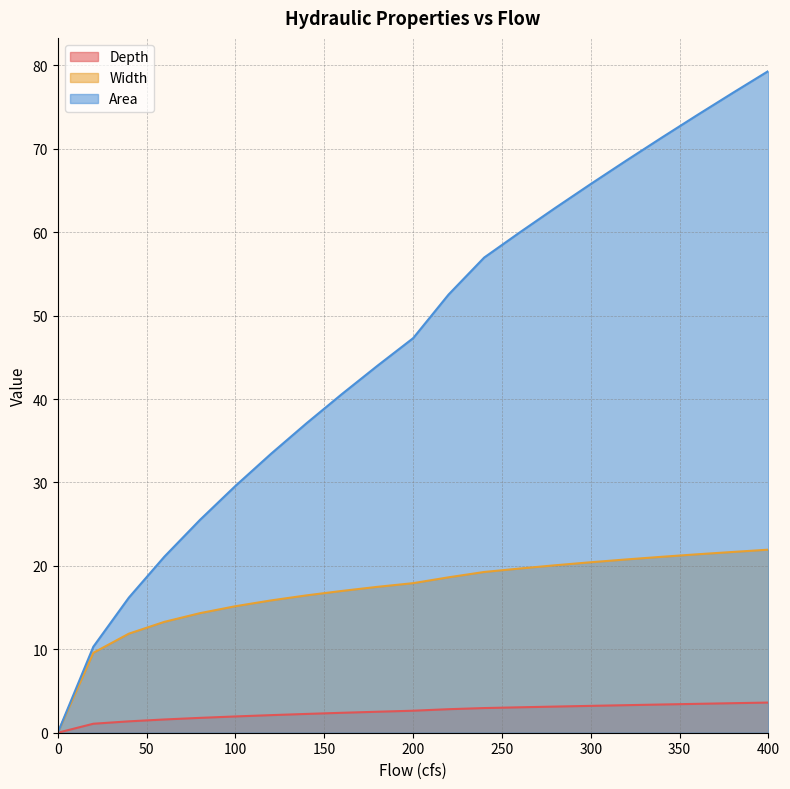

Reading left to right, extract all data points from this chart.

Depth: 0=0.0	20=1.1	40=1.4	60=1.6	80=1.8	100=2.0	120=2.1	140=2.3	160=2.4	180=2.5	200=2.6	220=2.8	240=3.0	260=3.0	280=3.1	300=3.2	320=3.3	340=3.4	360=3.5	380=3.5	400=3.6
Width: 0=0.0	20=9.6	40=11.9	60=13.3	80=14.3	100=15.2	120=15.9	140=16.5	160=17.0	180=17.5	200=17.9	220=18.6	240=19.3	260=19.7	280=20.1	300=20.4	320=20.8	340=21.1	360=21.4	380=21.7	400=21.9
Area: 0=0.0	20=10.3	40=16.2	60=21.1	80=25.5	100=29.6	120=33.4	140=37.1	160=40.6	180=44.0	200=47.3	220=52.5	240=57.0	260=60.0	280=62.9	300=65.8	320=68.6	340=71.3	360=74.0	380=76.7	400=79.3